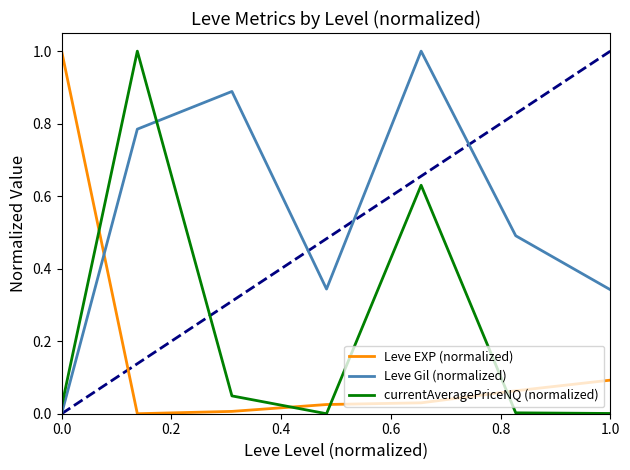

What is the difference between the maximum and minimum values in the Leve EXP (normalized) series?

1.0